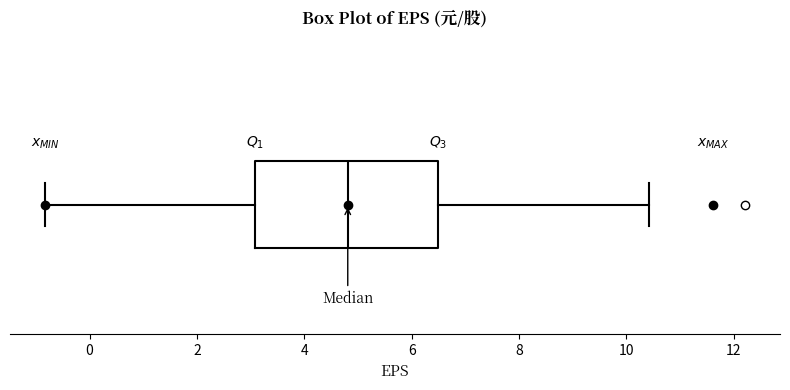

Read this box plot against the x-axis: the position of the median line, the range covered by the box, and the ends of both whiskers. The values are not printed on the chart, so give them approximately, as read against the axis.

median 4.8, box 3.0 to 6.6, whiskers -0.8 to 10.4